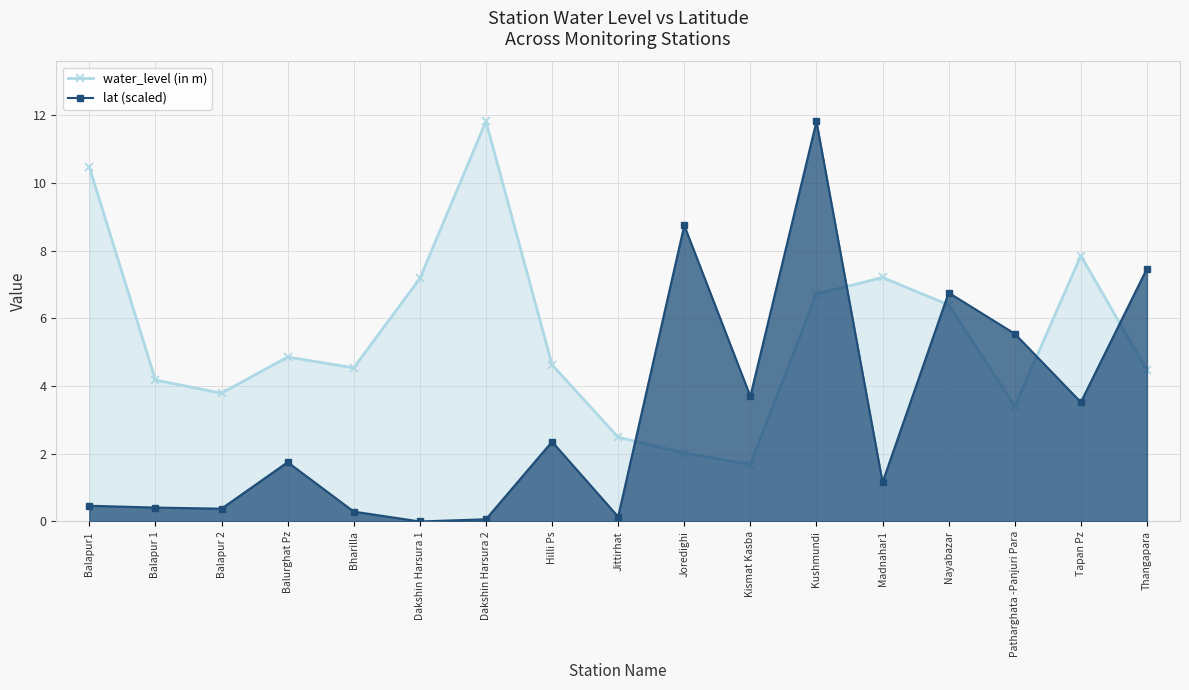

What is the label of the 10th point from the right?

Hilli Ps